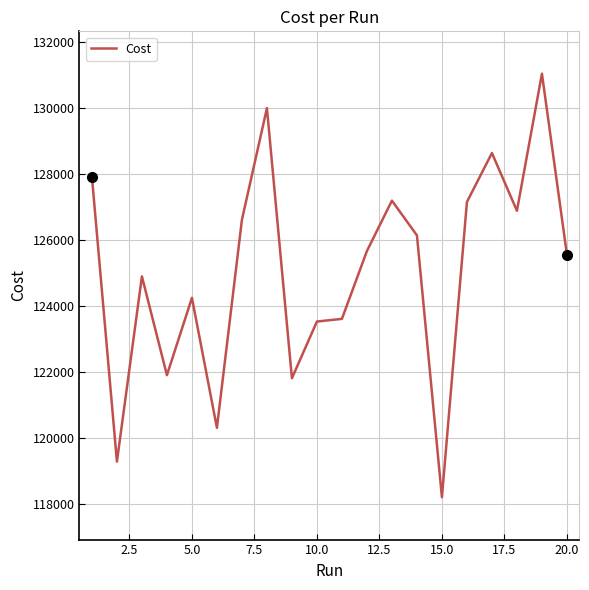

What is the difference between the maximum and minimum values?

12827.0